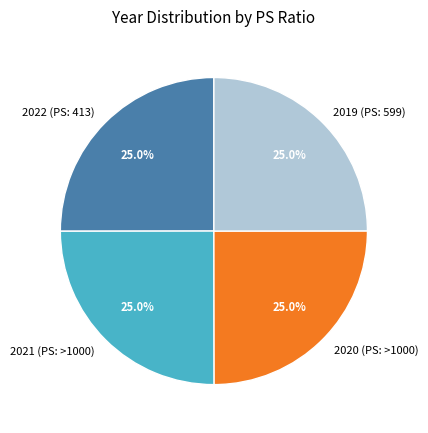

Count the number of slices in the pie.

4